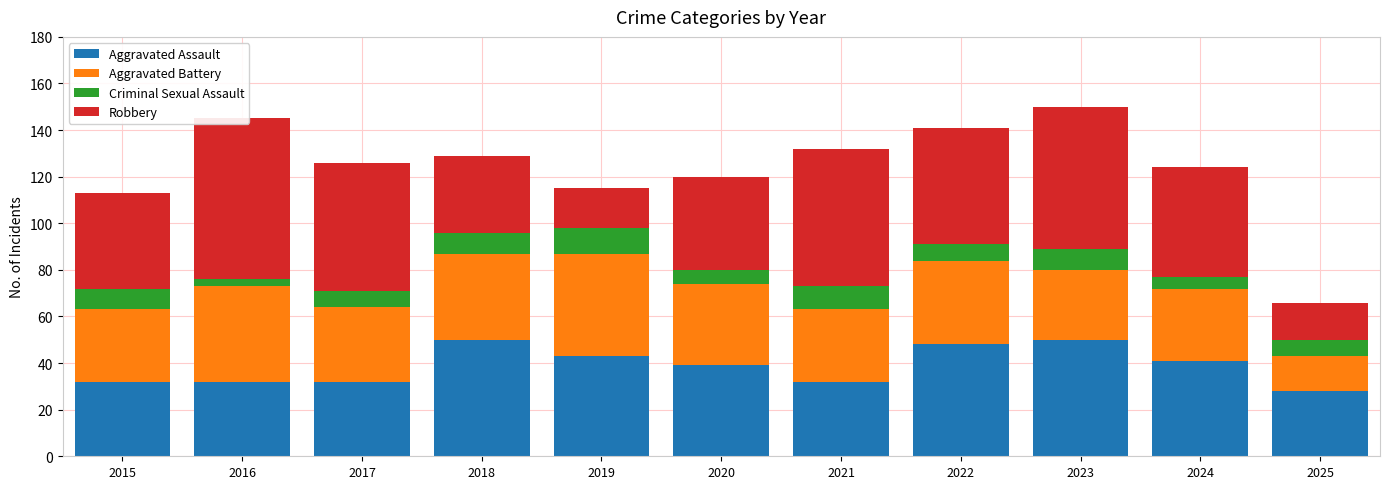

True or false: Robbery has a value of 23 at 2022.

False